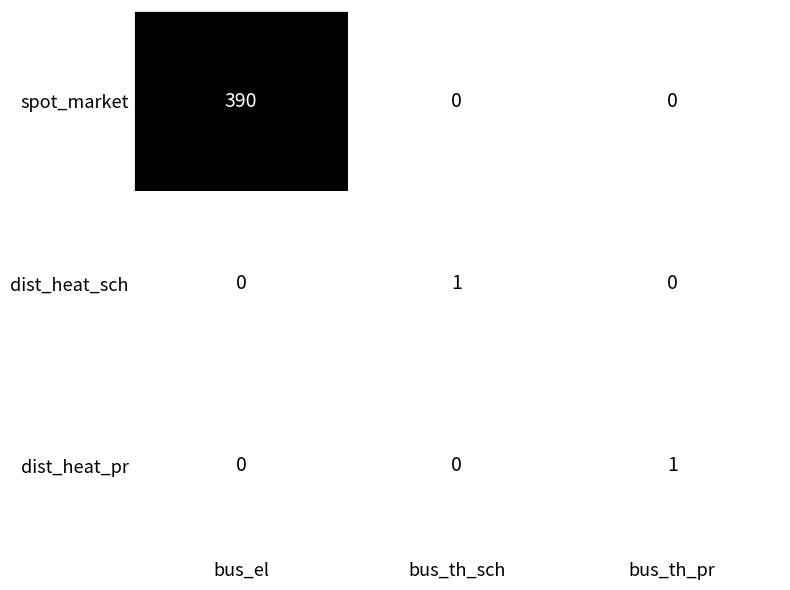

Which label corresponds to the largest value in the chart?

bus_el